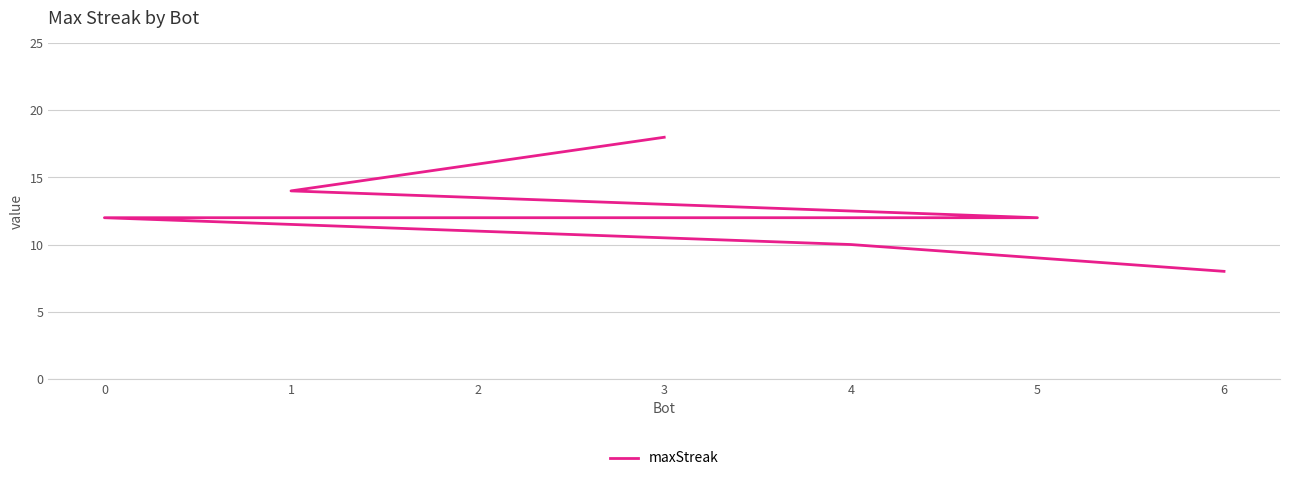

Is it true that the value at 6 is 4?

False